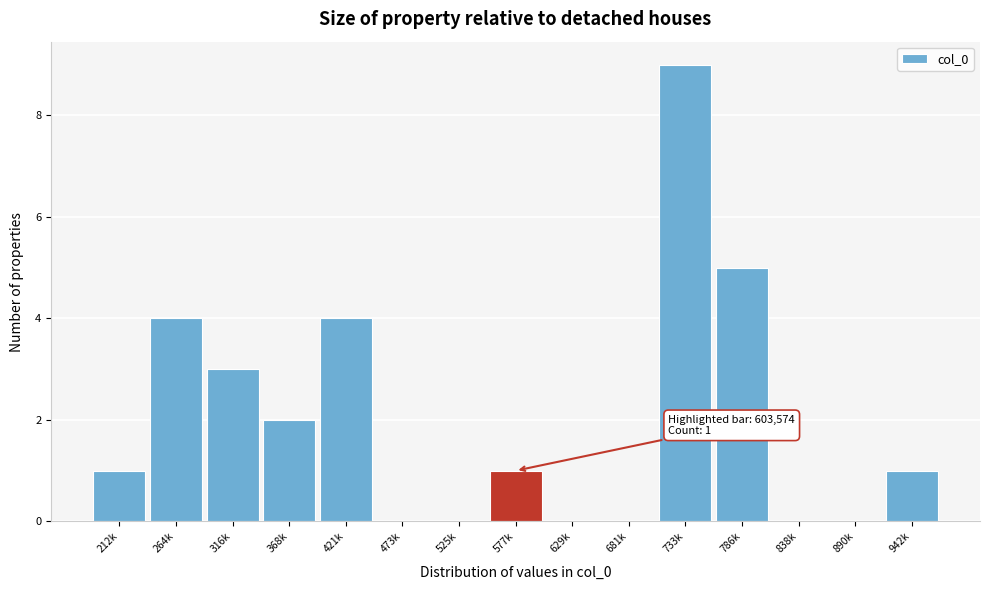

Reading left to right, list all the values displayed in this chart.

212k=1	264k=4	316k=3	368k=2	421k=4	473k=0	525k=0	577k=1	629k=0	681k=0	733k=9	786k=5	838k=0	890k=0	942k=1